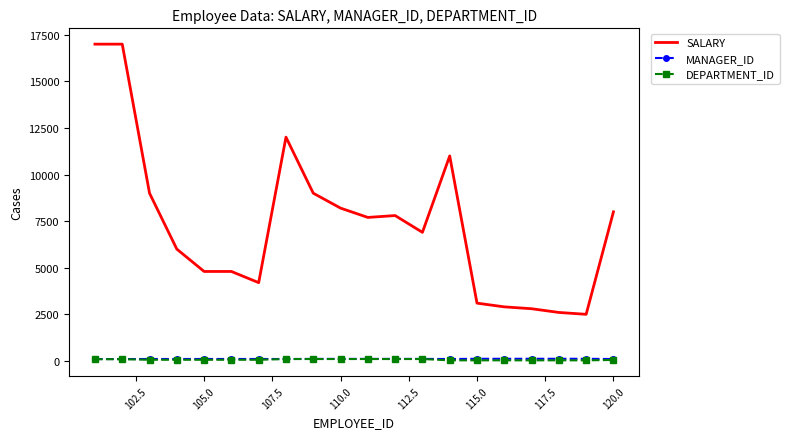

Which series has the widest spread of values?

SALARY